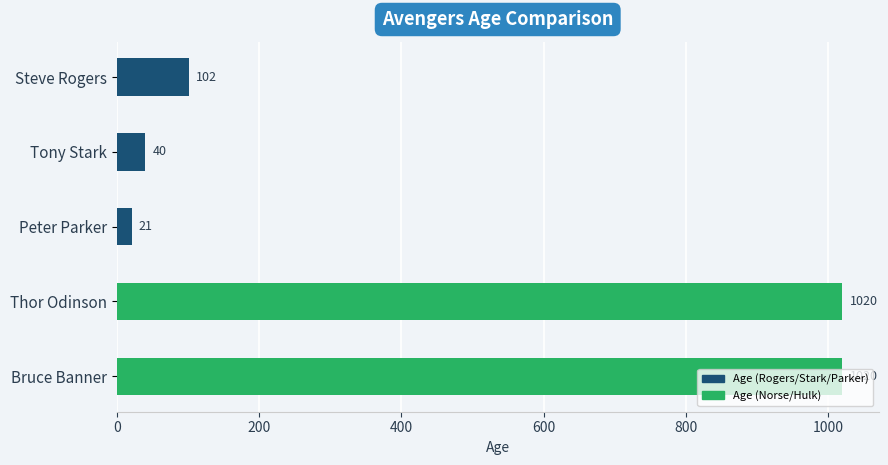

What is the ratio of the value at Tony Stark to the value at Peter Parker?

1.9